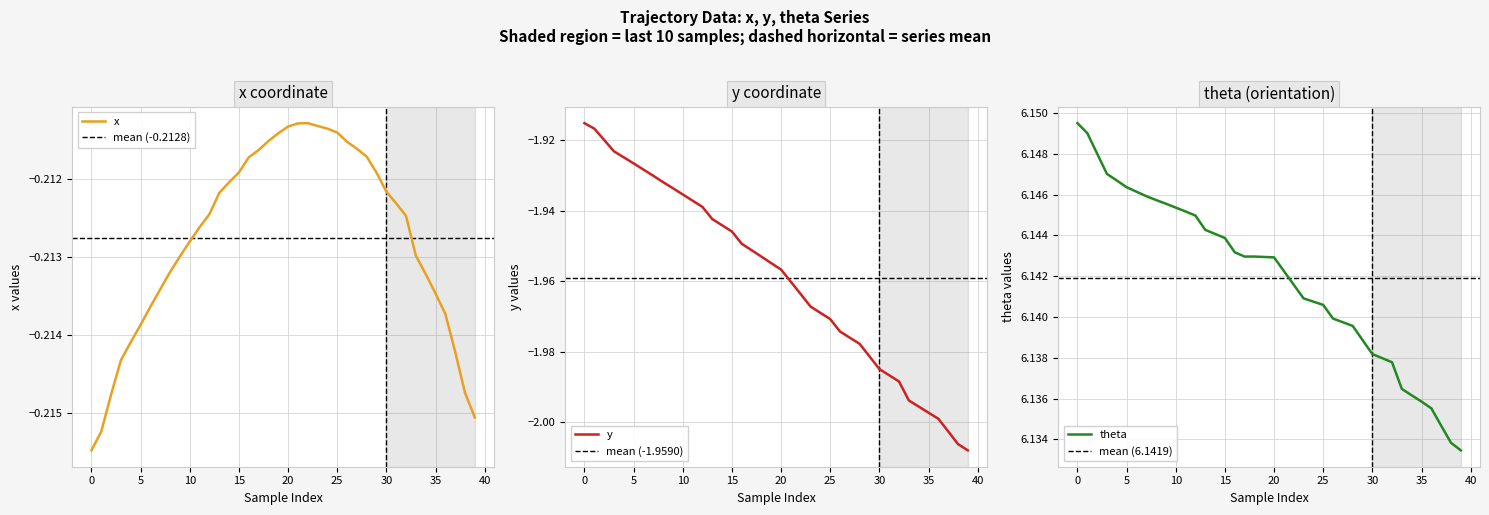

What are all the series names shown in the legend?

x, y, theta